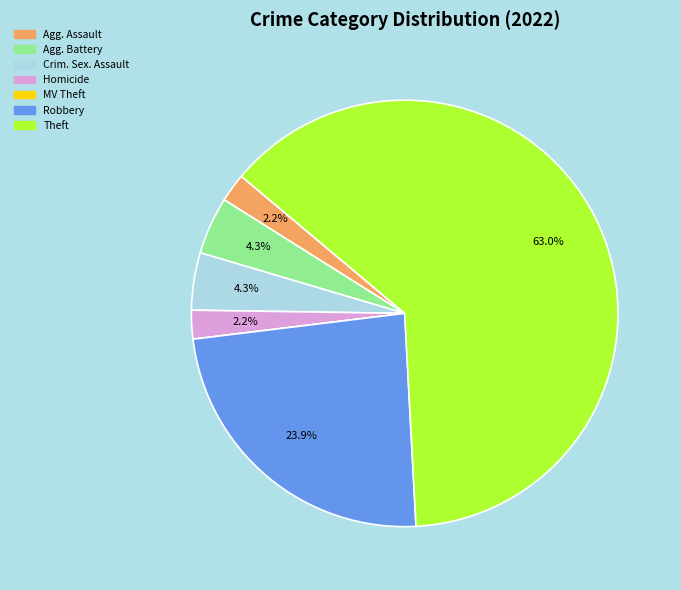

What is the majority slice?

Theft